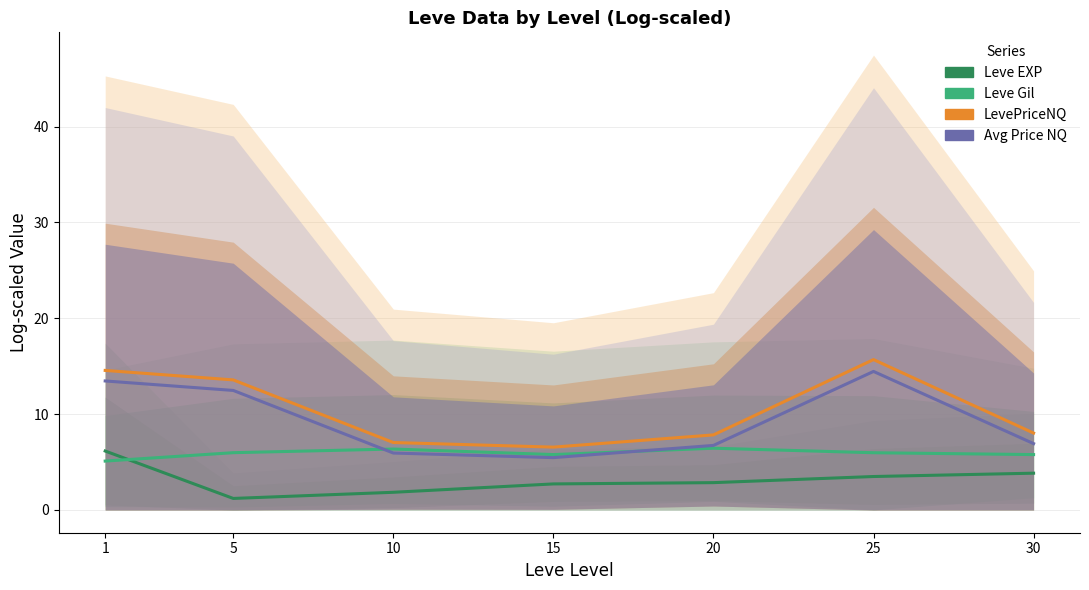

List the series in order of their overall mean, lowest first.

Leve EXP, Leve Gil, currentAveragePriceNQ, LevePriceNQ